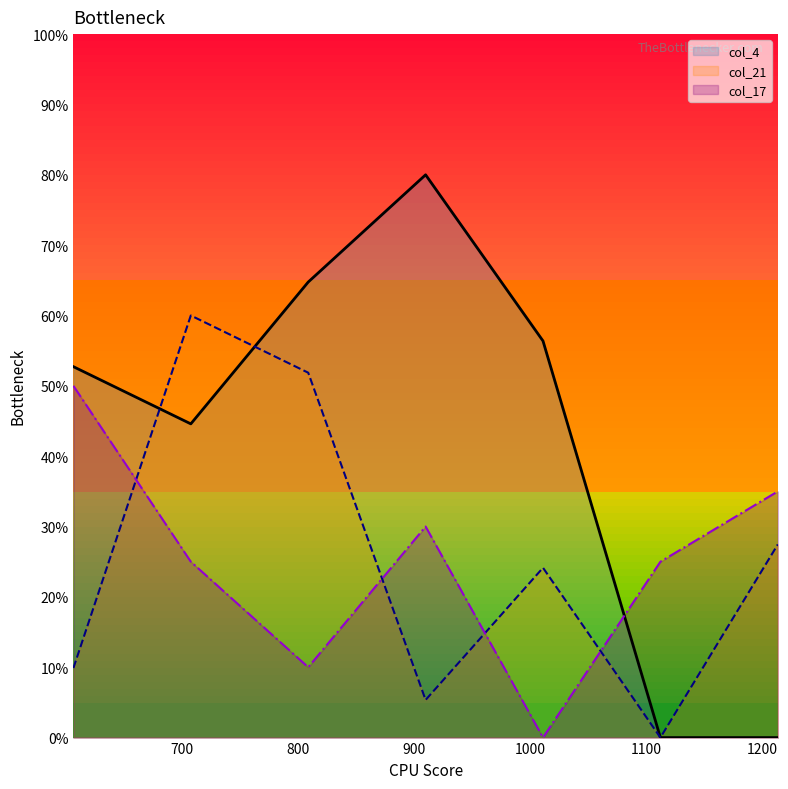

Rank the categories by col_4 value from lowest to highest.

1112, 1213, 708, 607, 1011, 809, 910